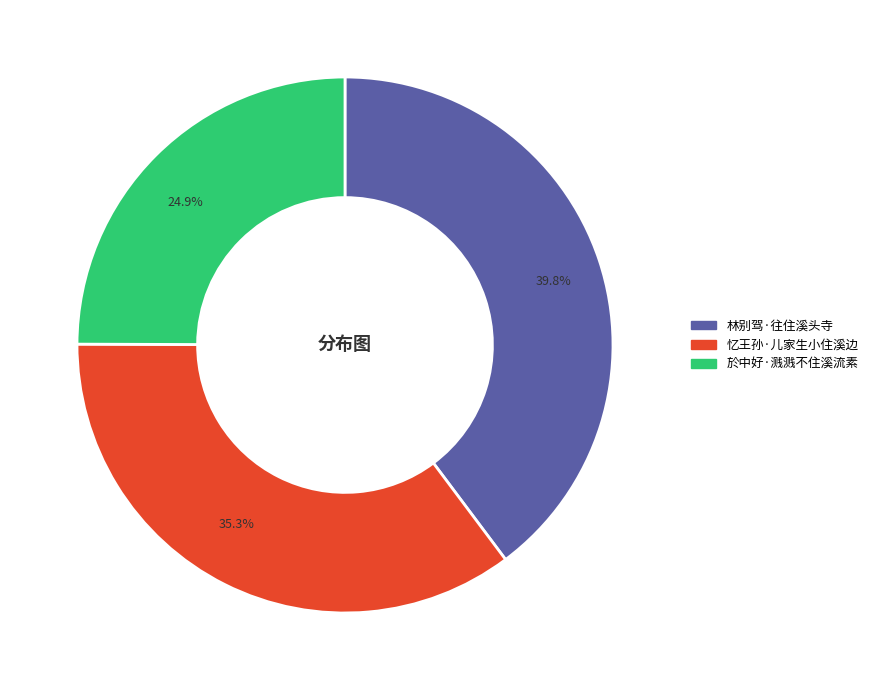

What percentage do 24.9% and 39.8% together represent?

64.7%